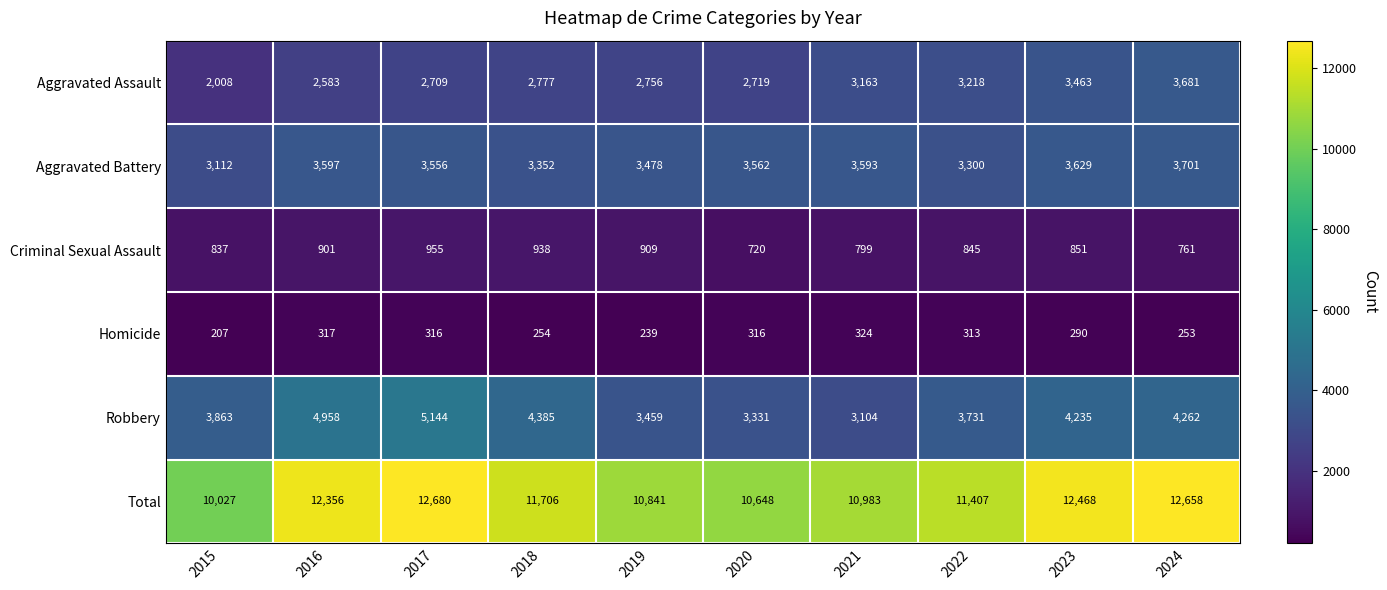

At 2019, list the series in order from smallest to largest.

Homicide, Criminal Sexual Assault, Aggravated Assault, Robbery, Aggravated Battery, Total